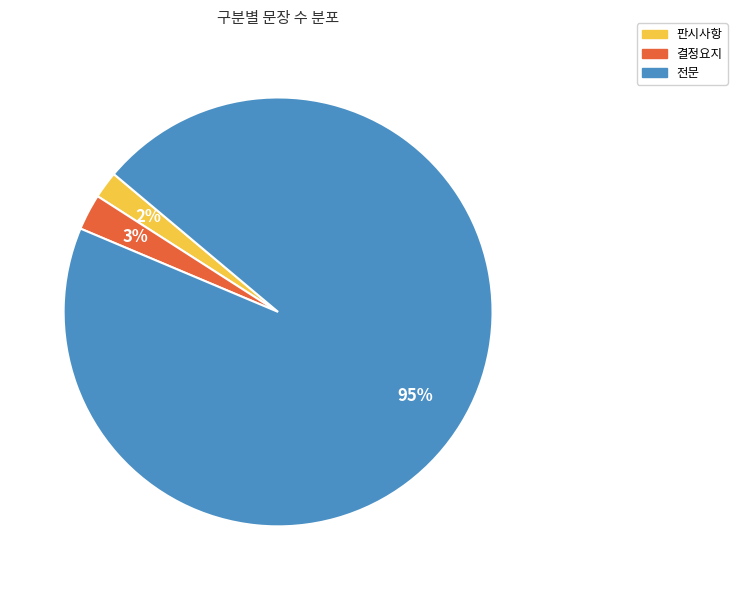

How many segments does this pie chart have?

3